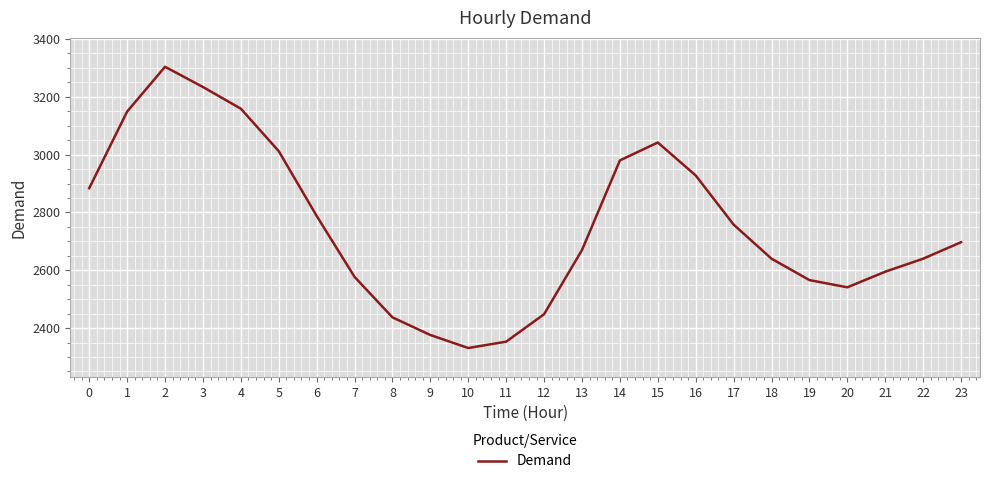

Between 5 and 11, which is larger?

5